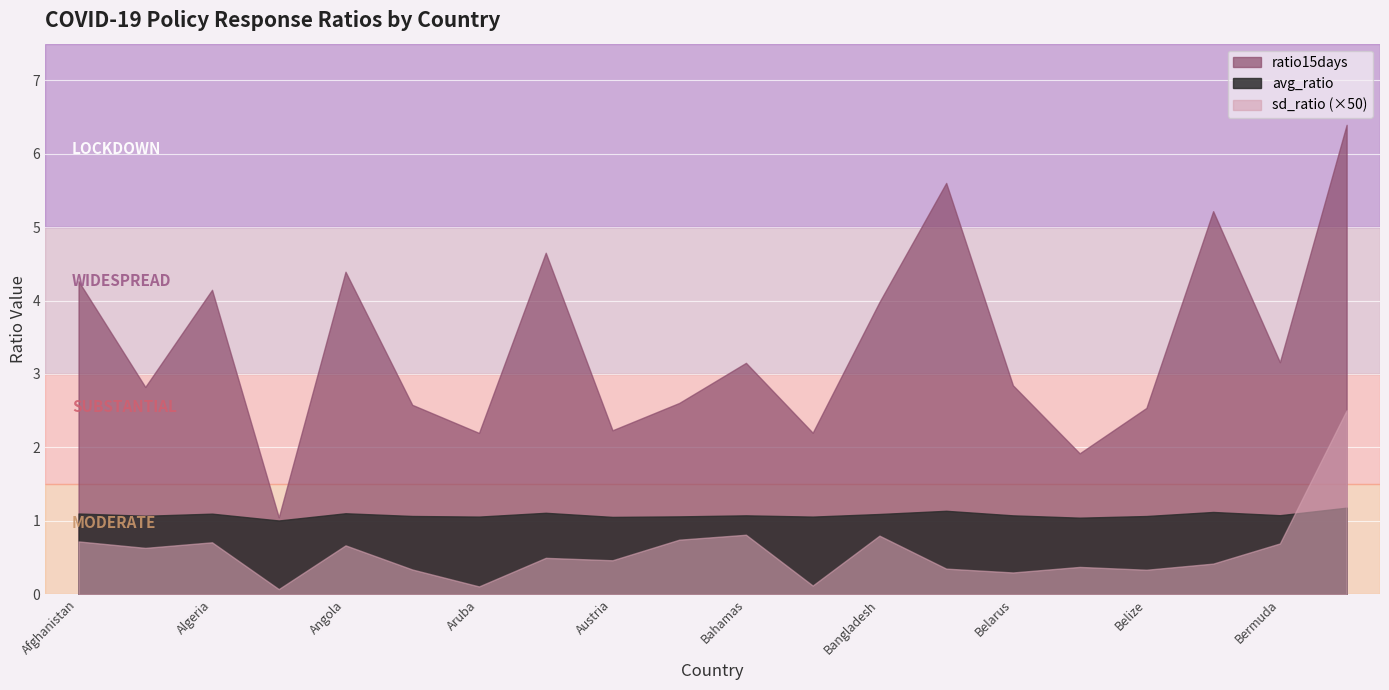

Where is avg_ratio nearest to the value 1?

Andorra